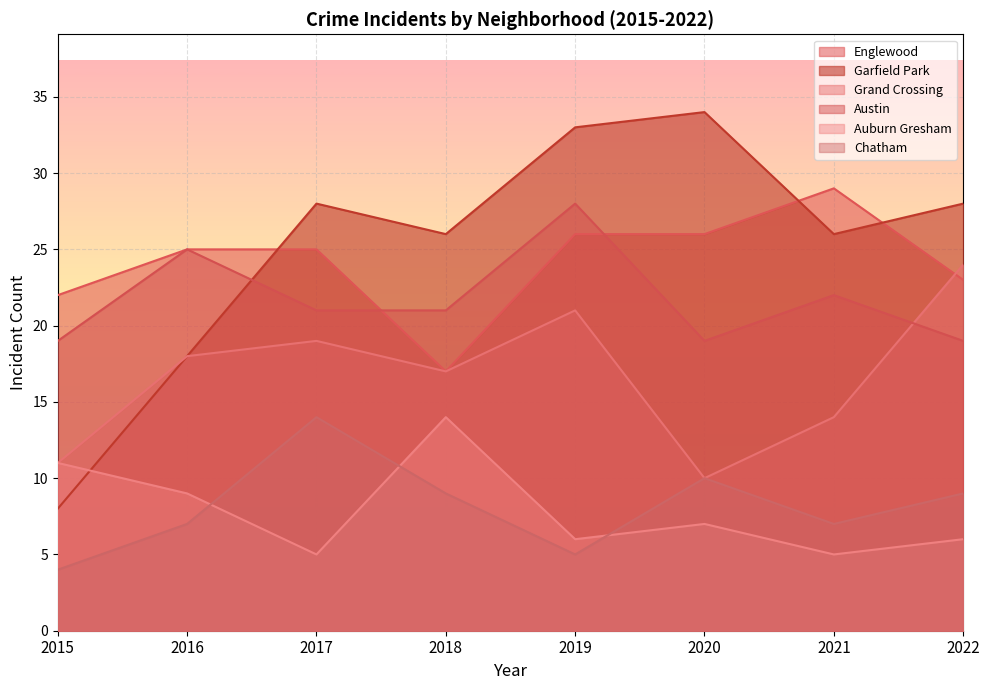

What is the difference between the second highest and minimum values in the Austin series?

6